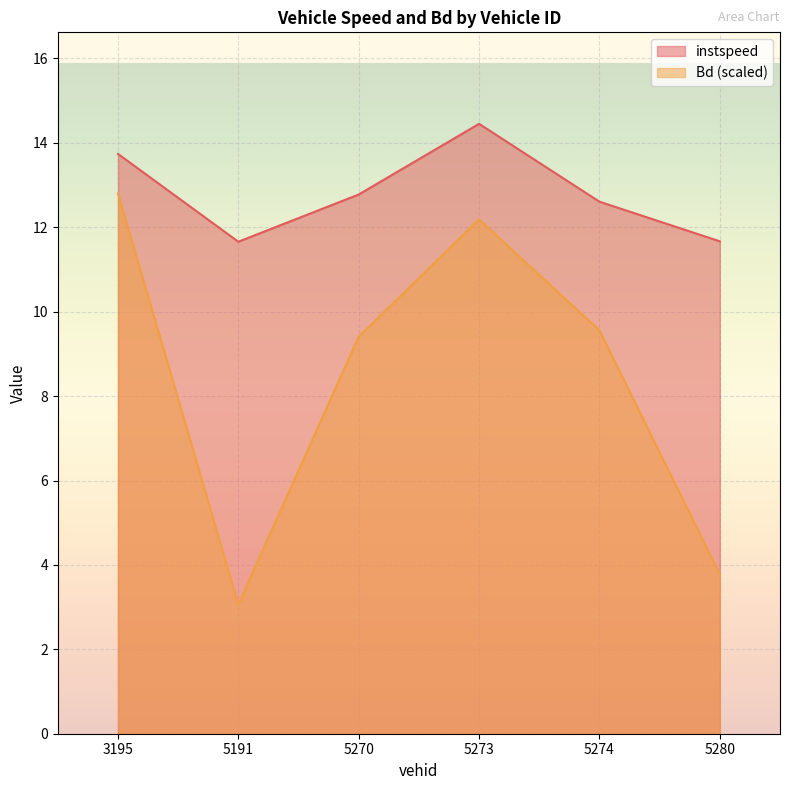

What position from the left is 5191.0?

2